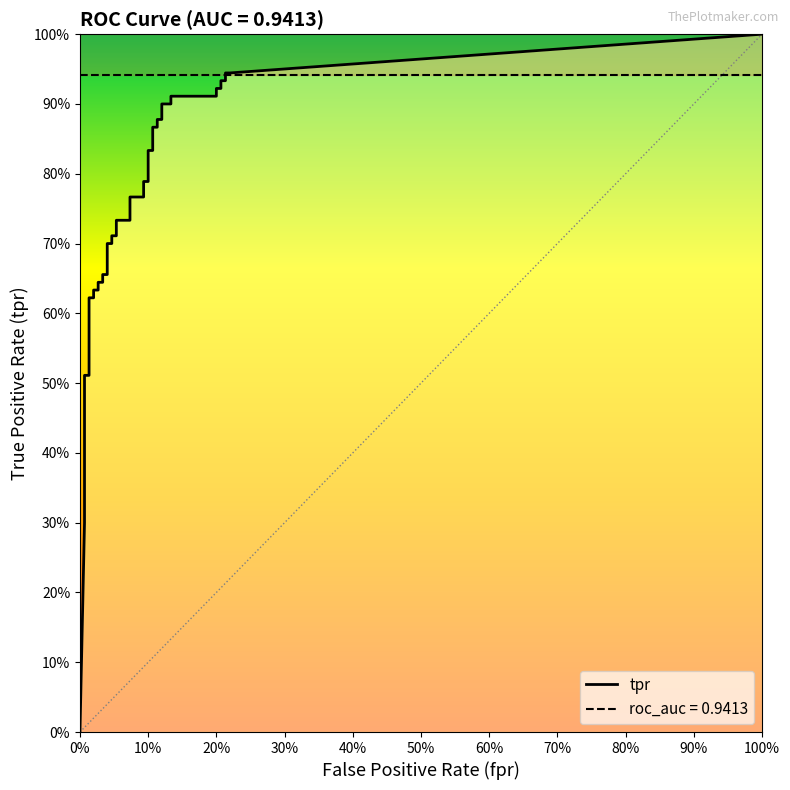

Which has a higher value, fpr or 12?

12